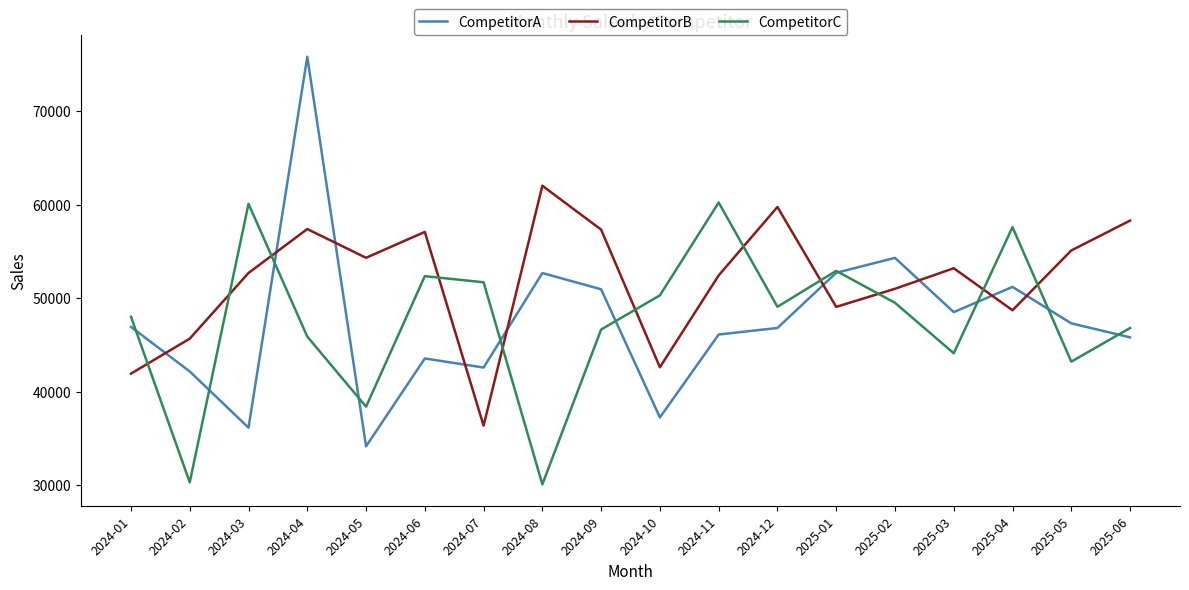

True or false: CompetitorC has a value of 93592 at 2024-11.

False